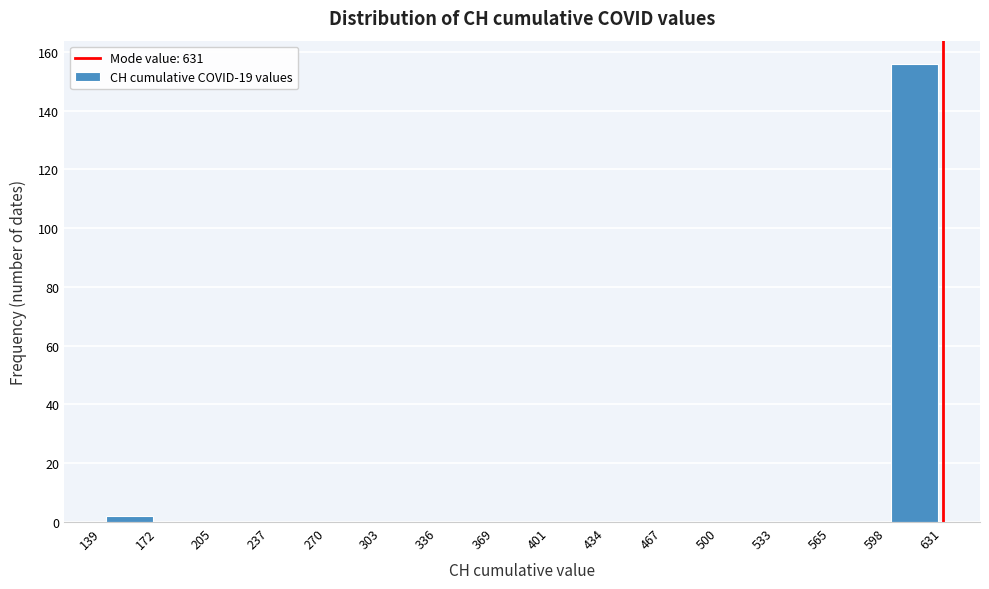

Reading left to right, transcribe this chart: for each bar, give the range it covers on the x-axis and its height. The values are not printed on the chart, so give them approximately, as read against the axis.

139 to 172: 2
172 to 205: 0
205 to 237: 0
237 to 270: 0
270 to 303: 0
303 to 336: 0
336 to 369: 0
369 to 401: 0
401 to 434: 0
434 to 467: 0
467 to 500: 0
500 to 533: 0
533 to 565: 0
565 to 598: 0
598 to 631: 156